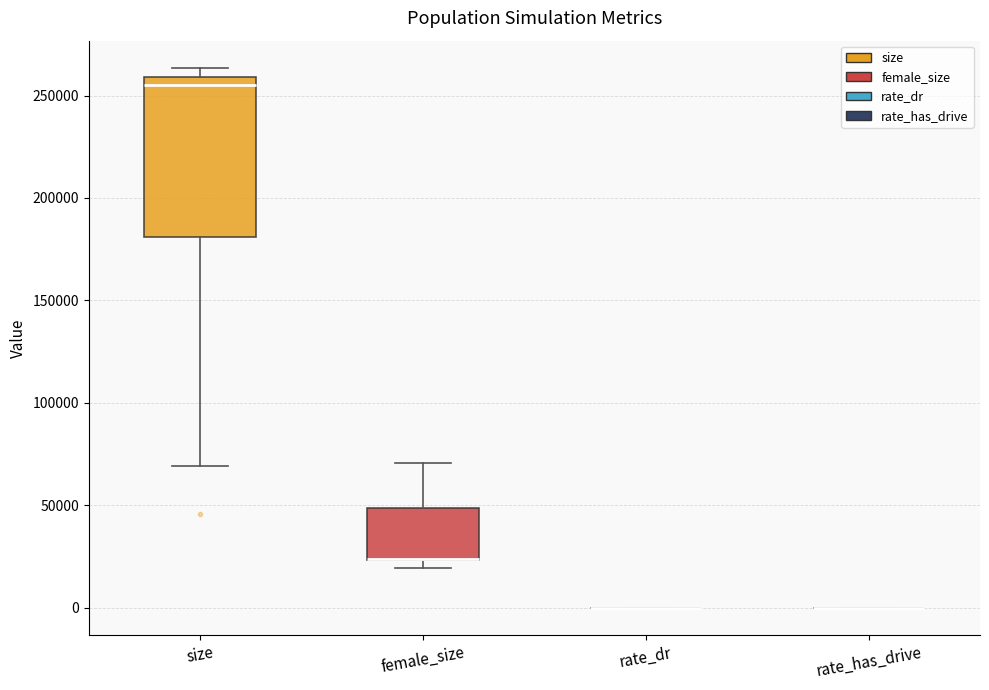

Reading left to right, read every box against the y-axis: the position of its median line, the range the box covers, and the ends of its whiskers. The values are not printed on the chart, so give them approximately, as read against the axis.

size: median 255000, box 180000 to 260000, whiskers 70000 to 265000
female_size: median 25000 (drawn on the box's lower edge), box 25000 to 50000, whiskers 20000 to 70000
rate_dr: box collapsed to a line at 0, whiskers 0 to 0
rate_has_drive: box collapsed to a line at 0, whiskers 0 to 0